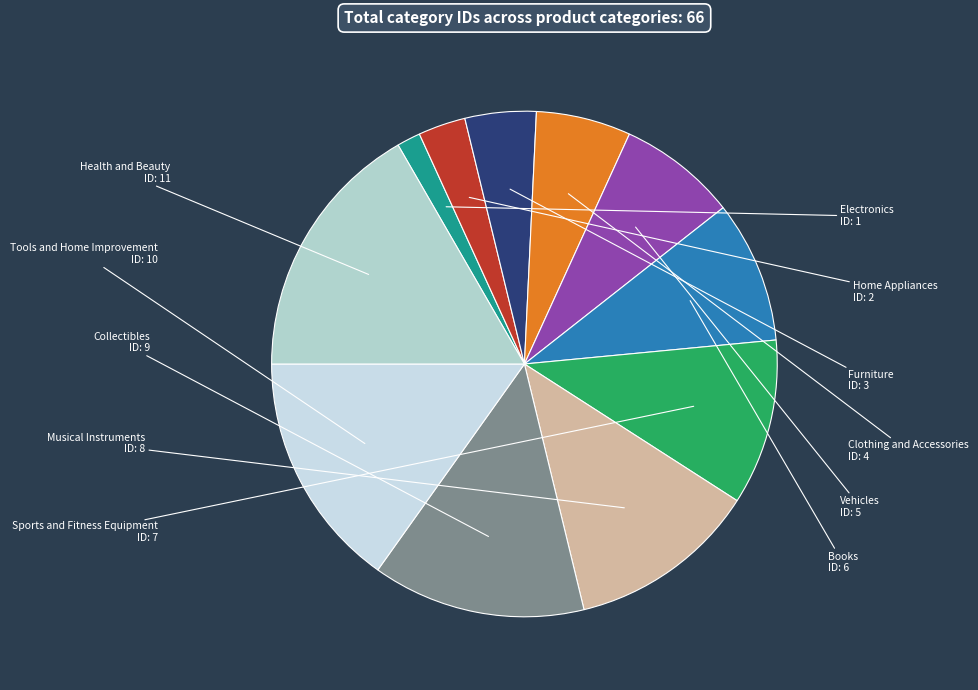

Rank the categories by value from lowest to highest.

Electronics, Home Appliances, Furniture, Clothing and Accessories, Vehicles, Books, Sports and Fitness Equipment, Musical Instruments, Collectibles, Tools and Home Improvement, Health and Beauty